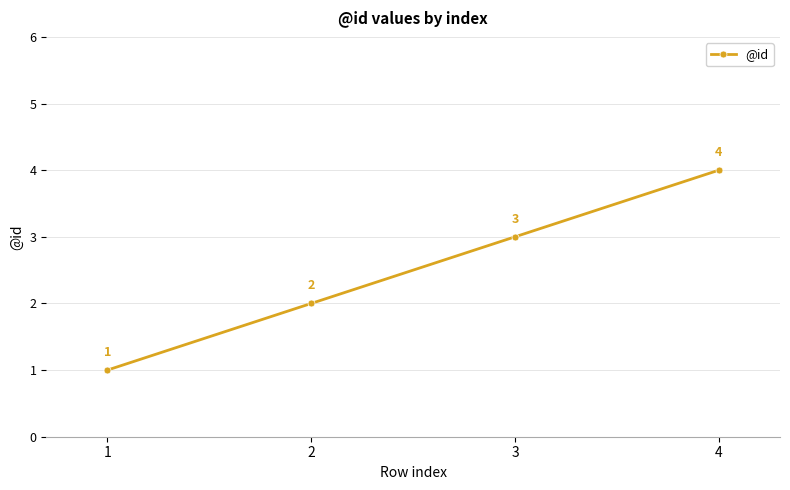

What is the difference between the values at 1 and 2?

1